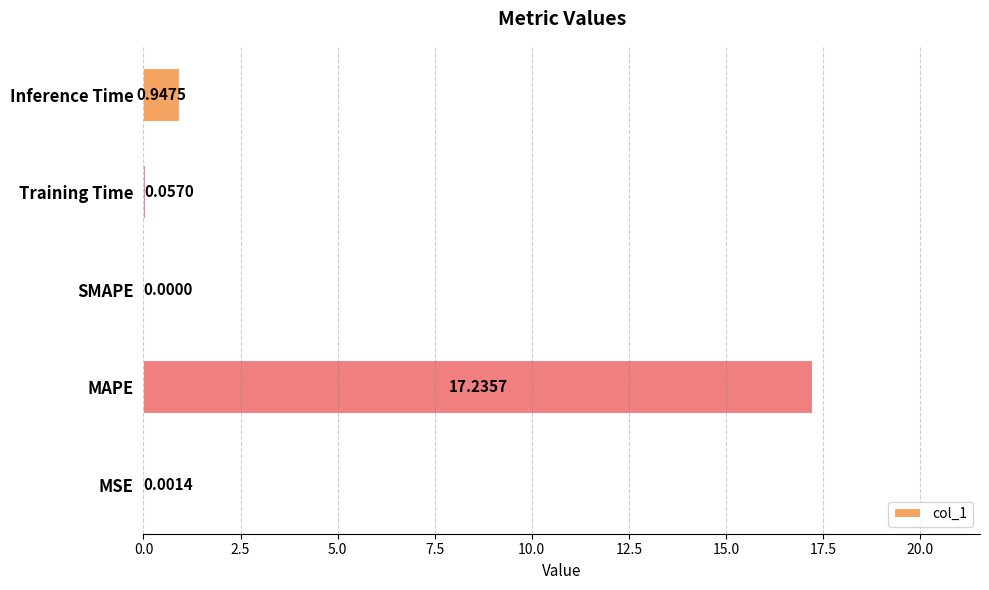

Where is the data nearest to the value 8?

Inference Time